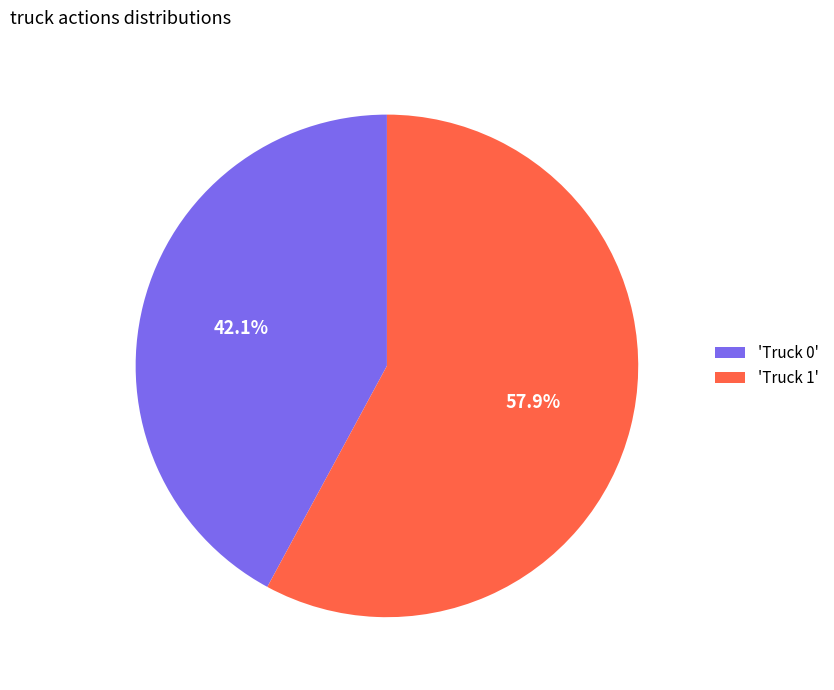

Which slice is the smallest?

'Truck 0'